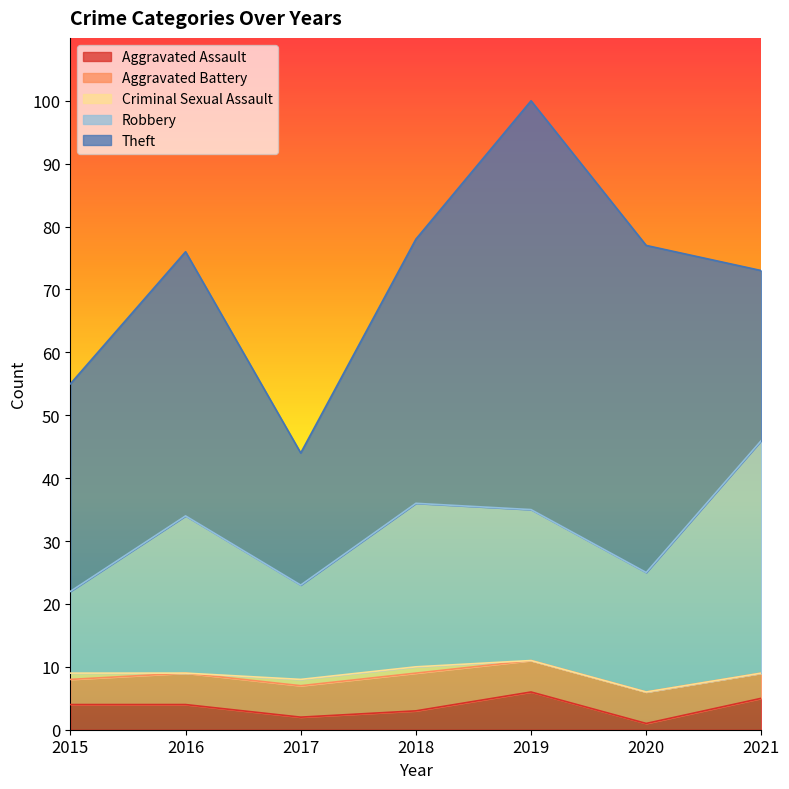

What is the sum of all Theft values?

282